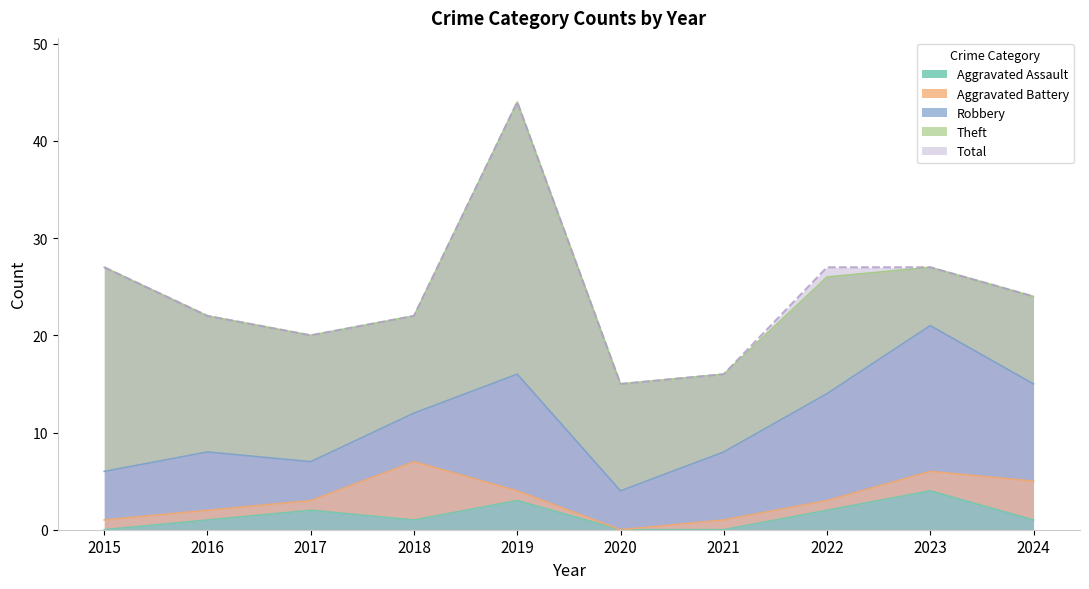

True or false: Robbery has more than 1 interior local peaks.

True